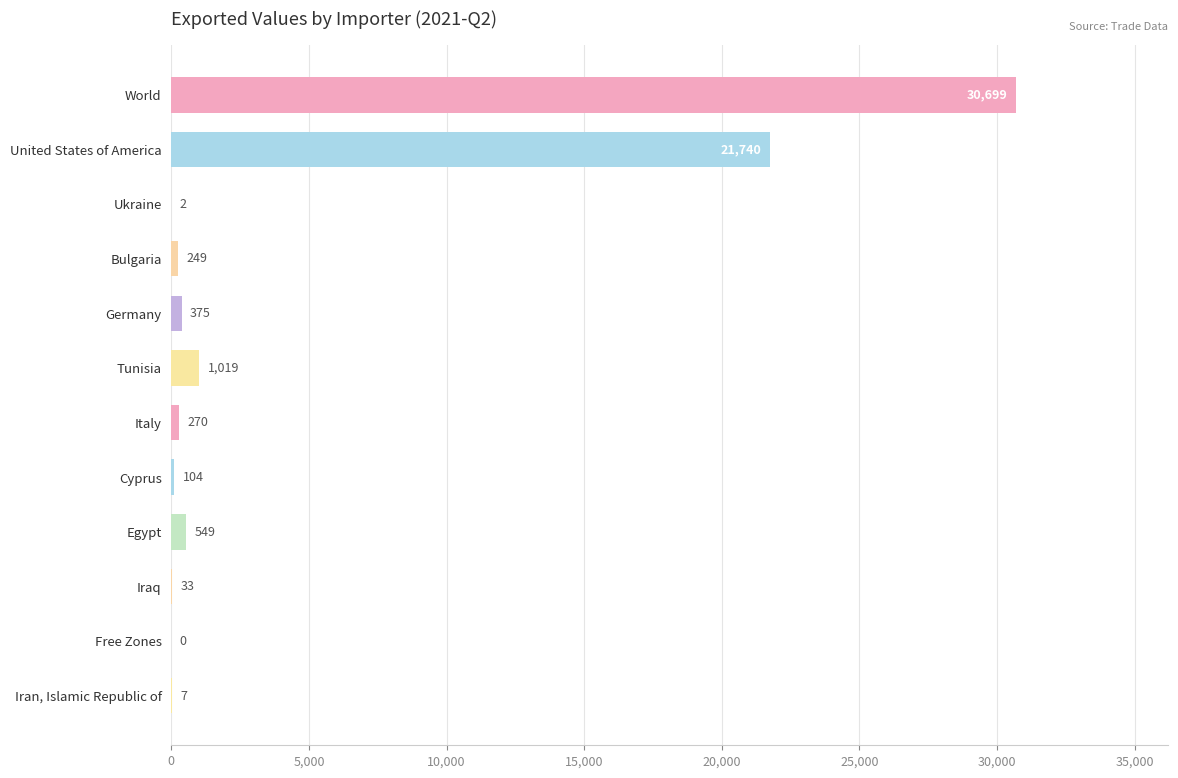

What is the change in value from United States of America to Ukraine?

-21738